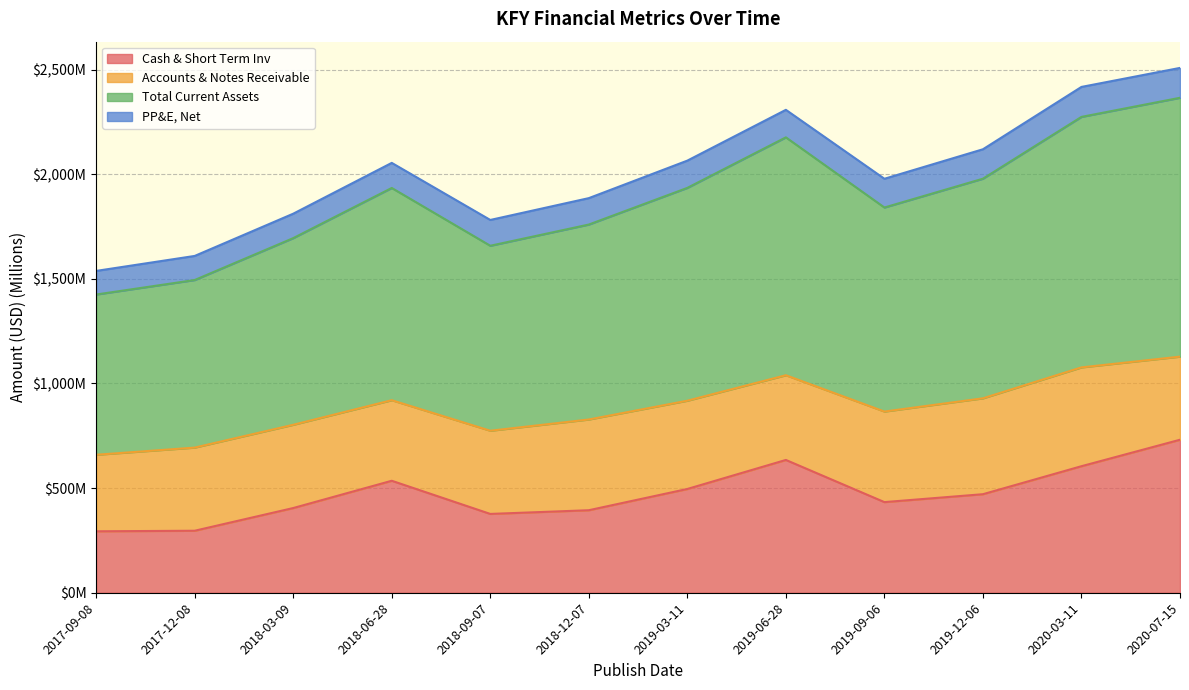

Where is Cash & Short Term Inv nearest to the value 512?

2019-03-11